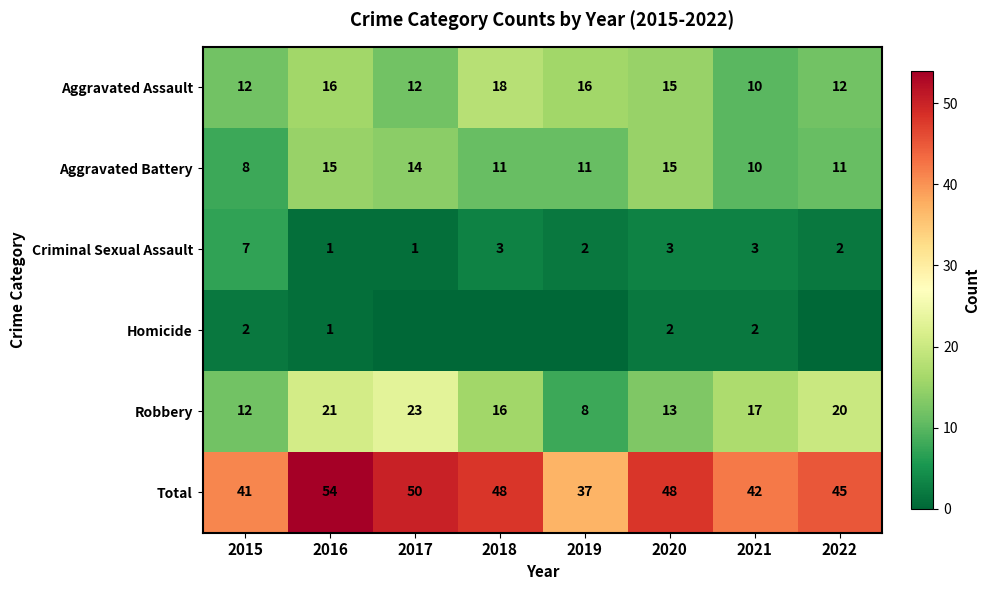

Which has a higher value, 2016 or 2021?

2016